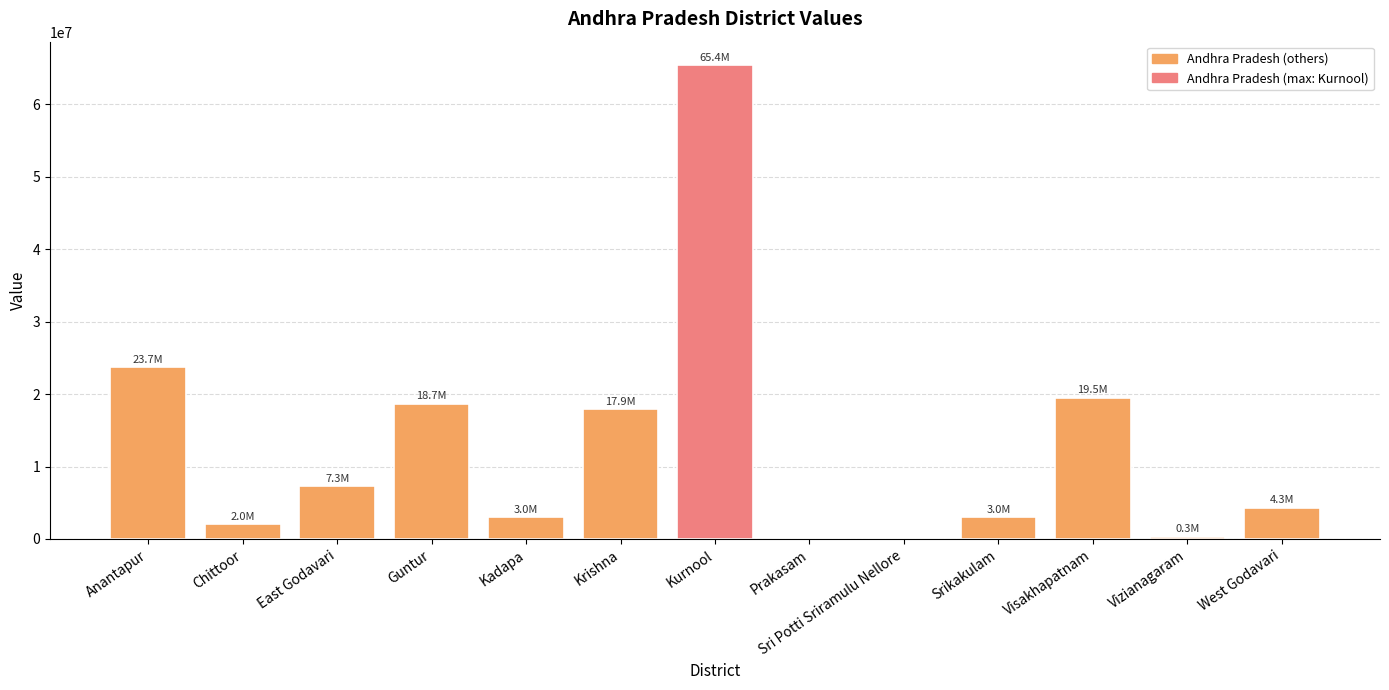

What is the sum of the values at Krishna and Kurnool?

83300000